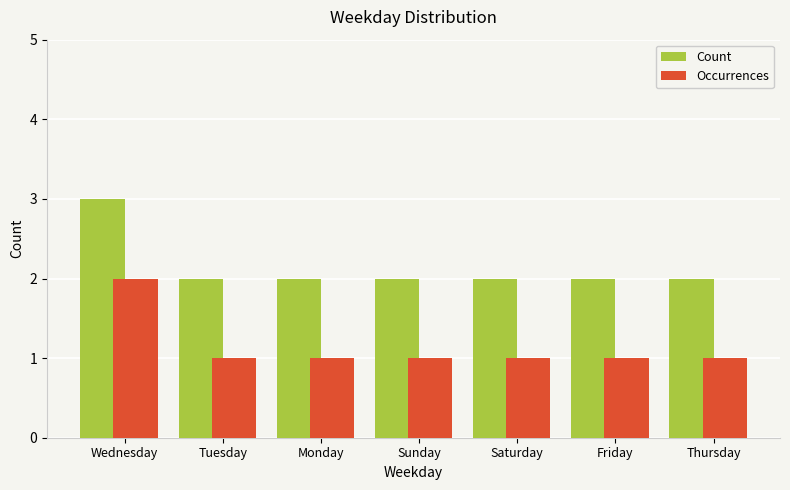

What is the value of the Occurrences bar at the 3rd from the left?

1